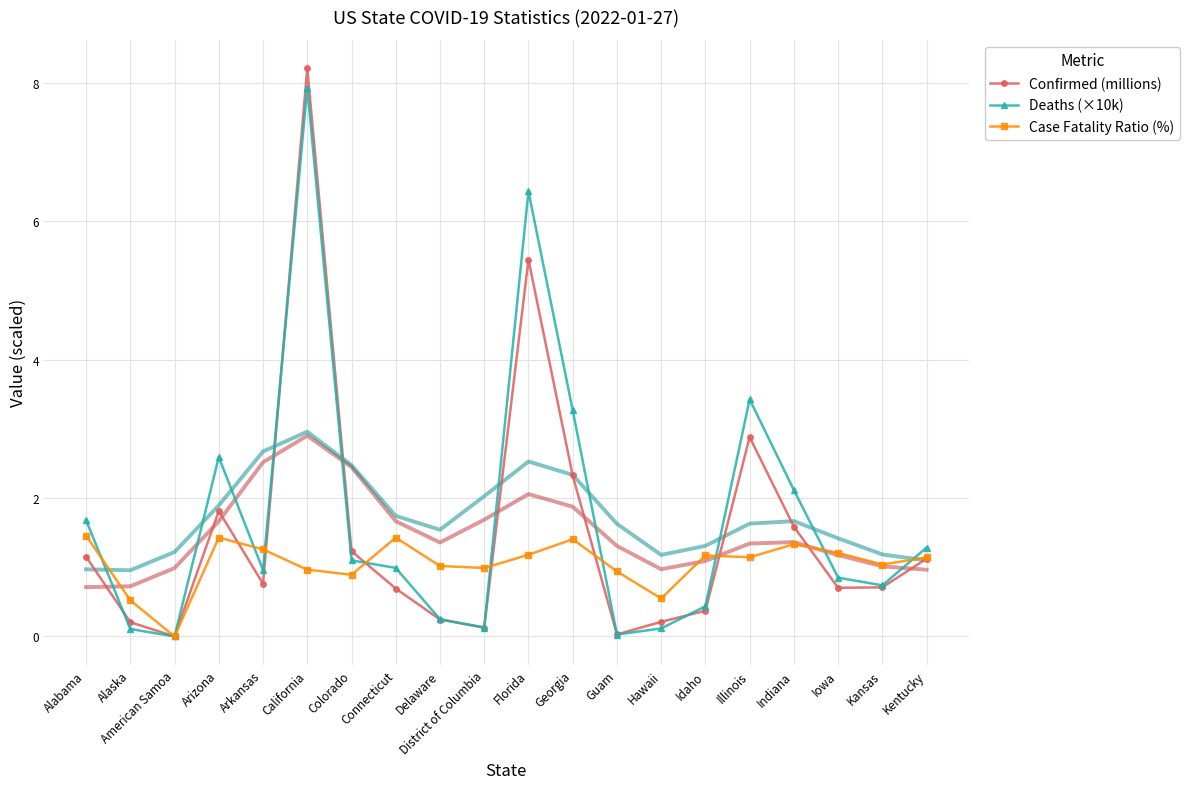

Reading left to right, transcribe all the data shown in this chart.

Confirmed (millions): 1.2	0.2	0.0	1.8	0.8	8.2	1.2	0.7	0.2	0.1	5.4	2.3	0.0	0.2	0.4	2.9	1.6	0.7	0.7	1.1
Deaths (×10k): 1.7	0.1	0.0	2.6	1.0	7.9	1.1	1.0	0.2	0.1	6.4	3.3	0.0	0.1	0.4	3.4	2.1	0.9	0.7	1.3
Case Fatality Ratio (%): 1.5	0.5	0.0	1.4	1.3	1.0	0.9	1.4	1.0	1.0	1.2	1.4	0.9	0.5	1.2	1.1	1.3	1.2	1.0	1.1